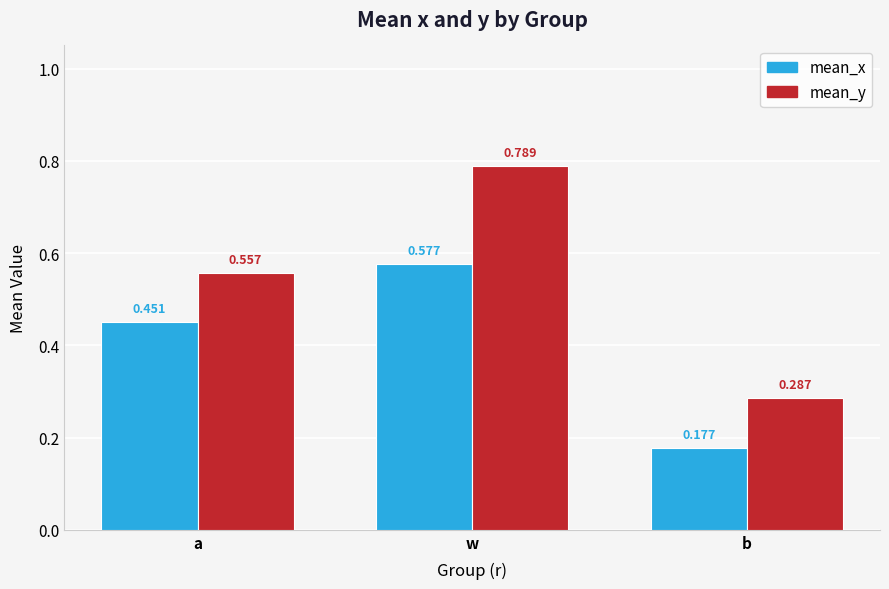

Between w and b, which series saw the biggest shift?

mean_y